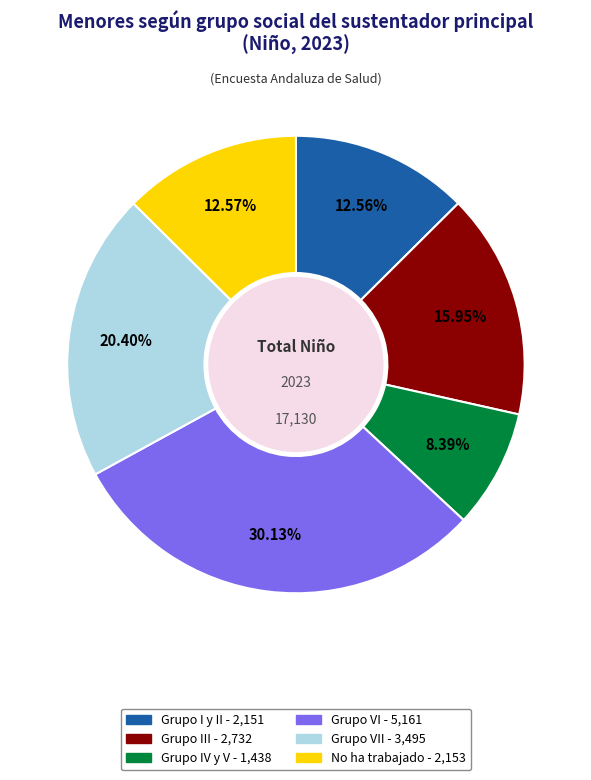

Is there a majority slice in this chart?

No